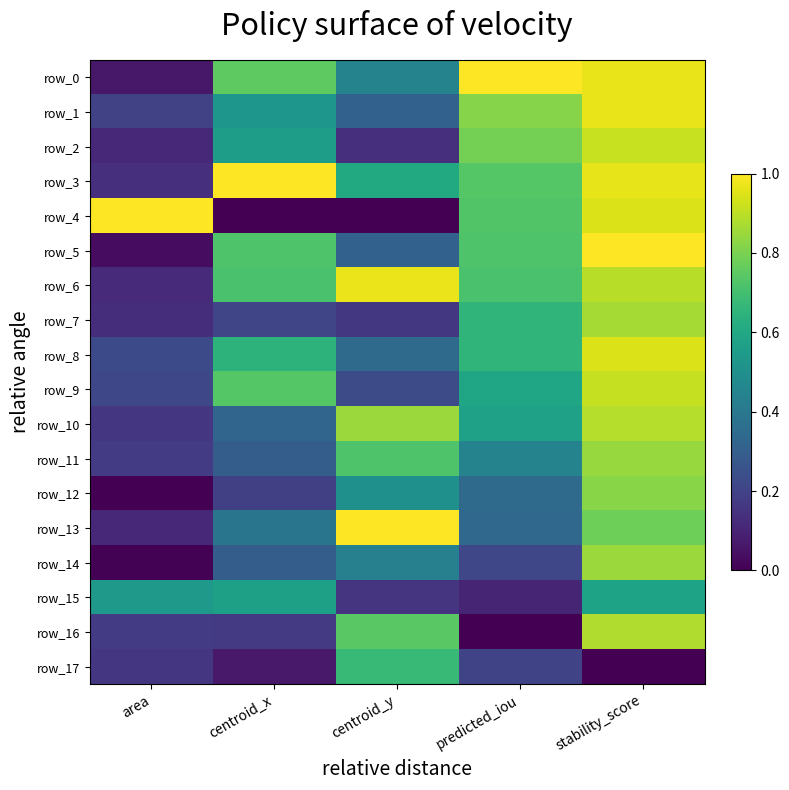

At which category is the sum across all series the highest?

stability_score